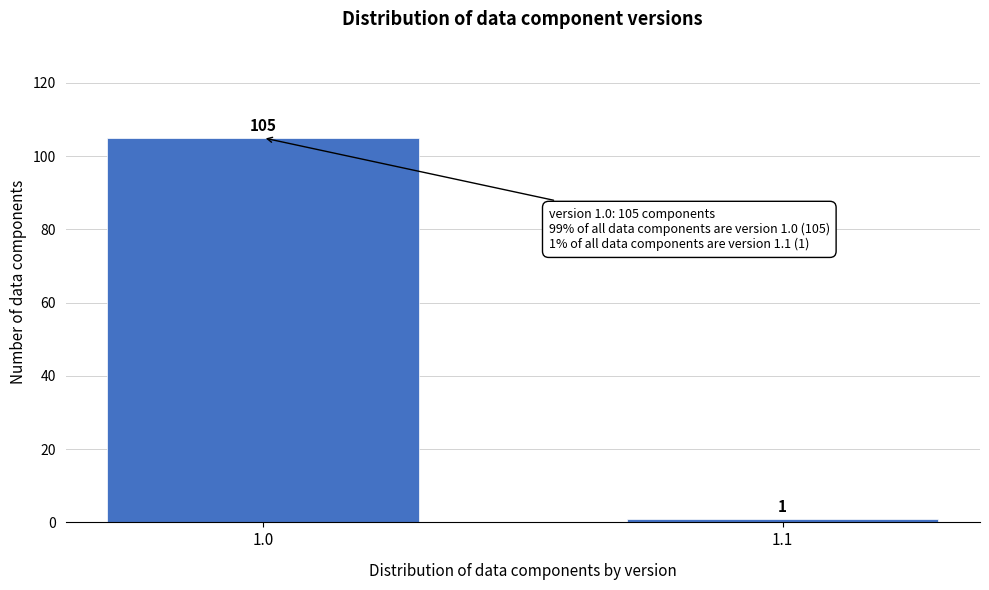

Reading left to right, list all the values displayed in this chart.

1.0=105	1.1=1